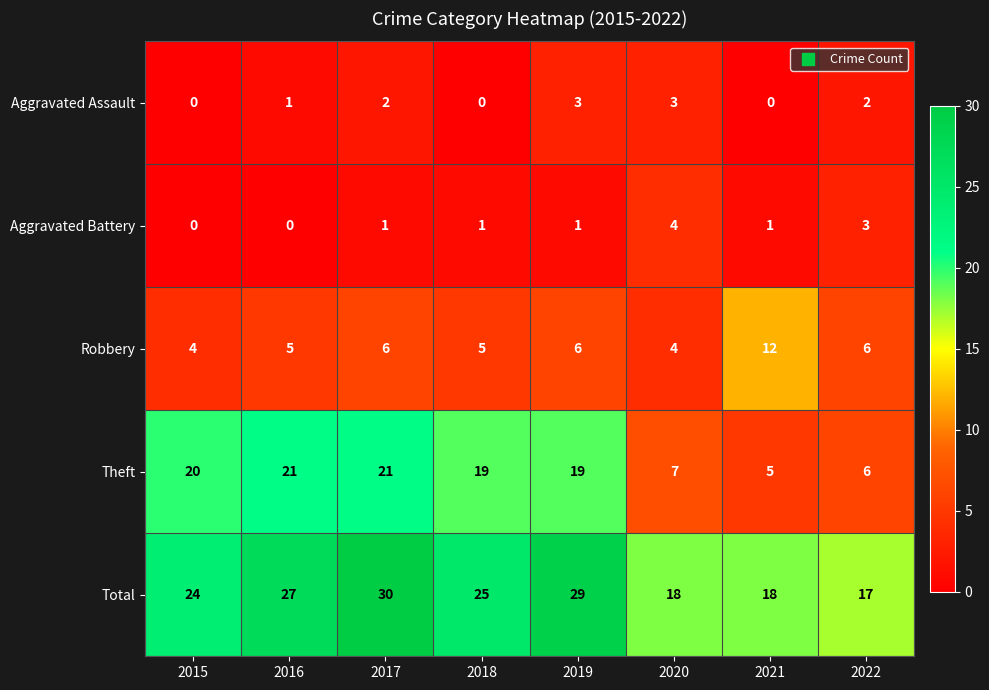

What is the sum of all Aggravated Battery values?

11